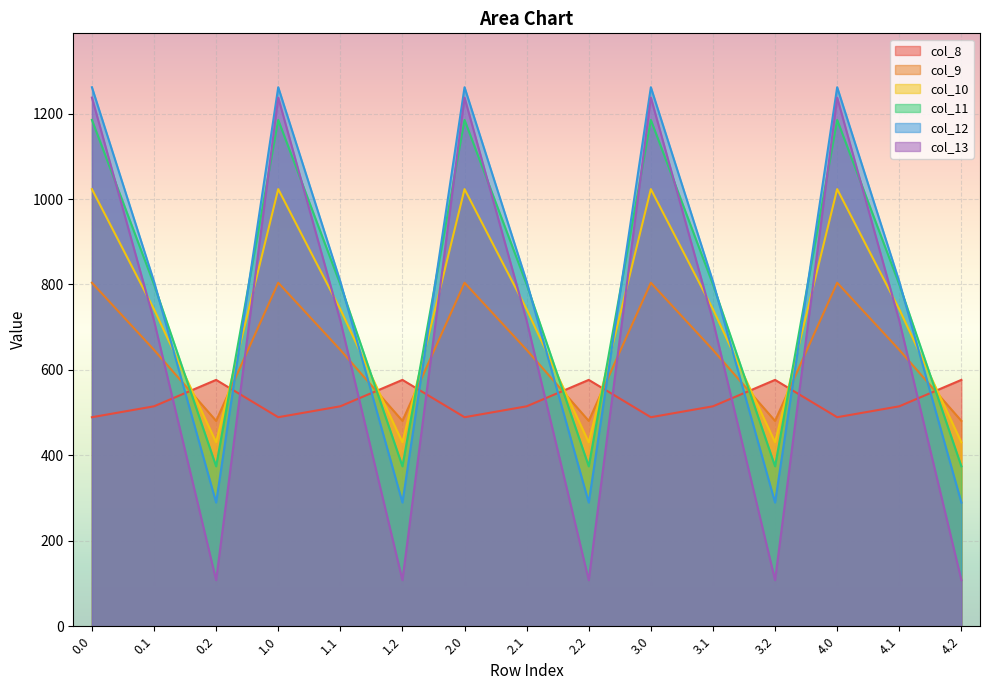

What position from the right is 3.1?

5